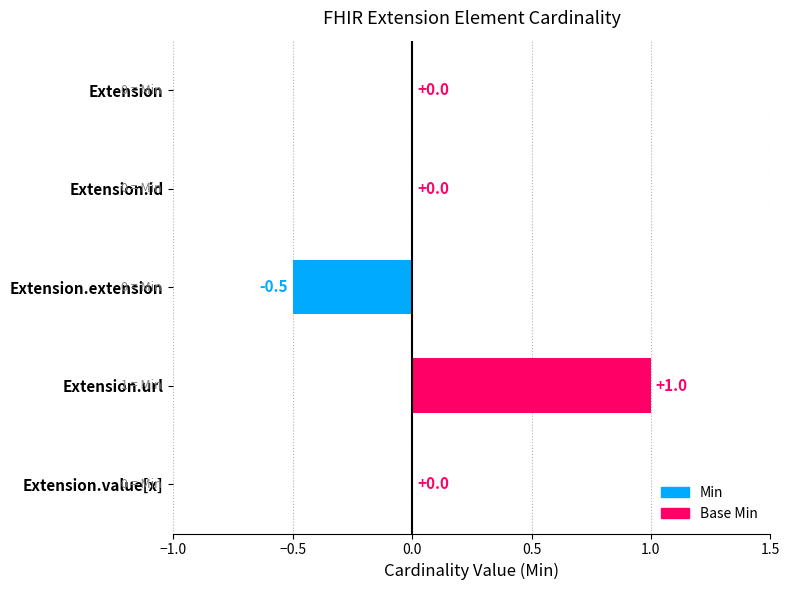

How many values are between 0 and 1?

4